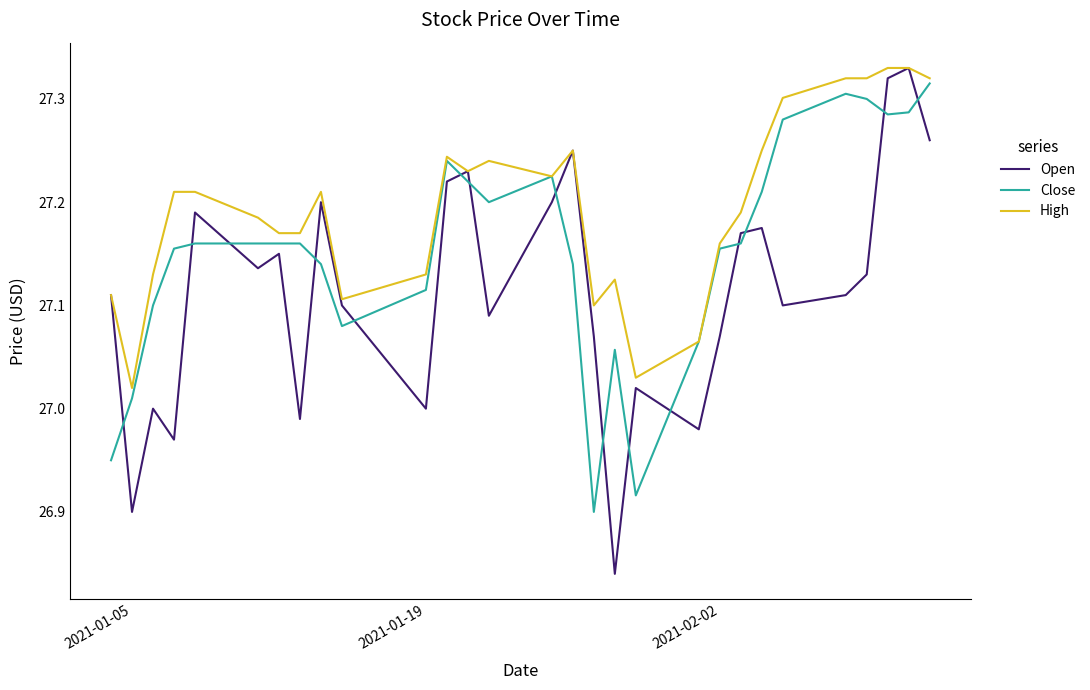

Which series has the largest total across all categories?

High